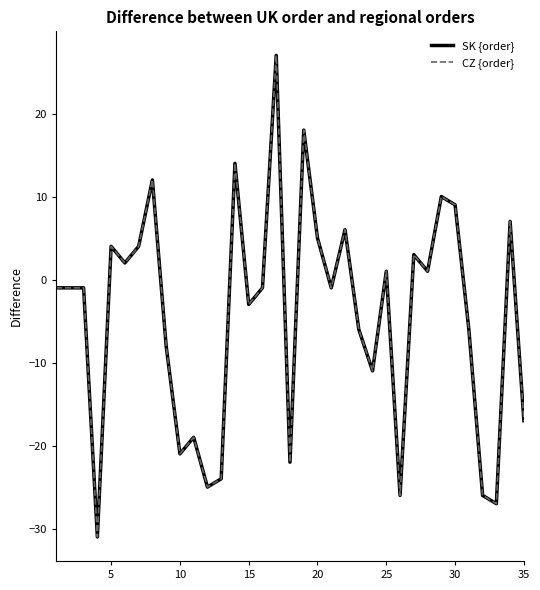

Does the chart display data point markers on the line(s)?

No